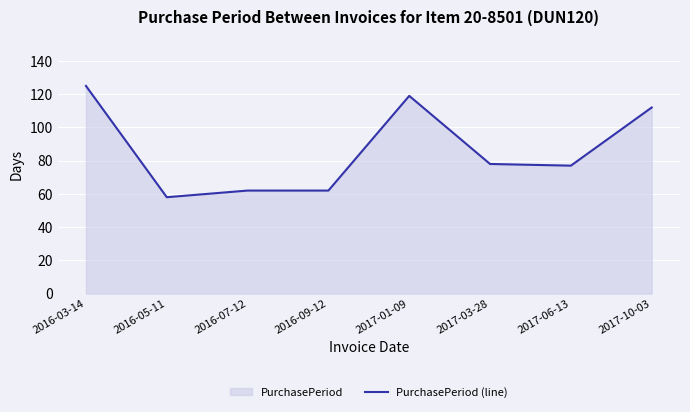

What is the label of the 6th point from the left?

2017-03-28